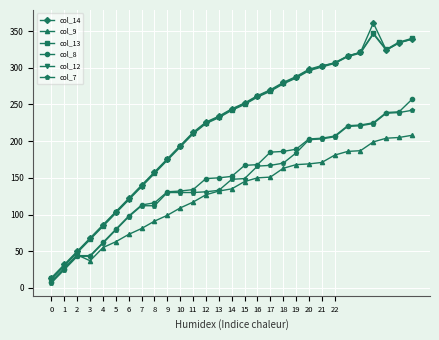

What is the value of the col_9 point at the 14th from the left?

132